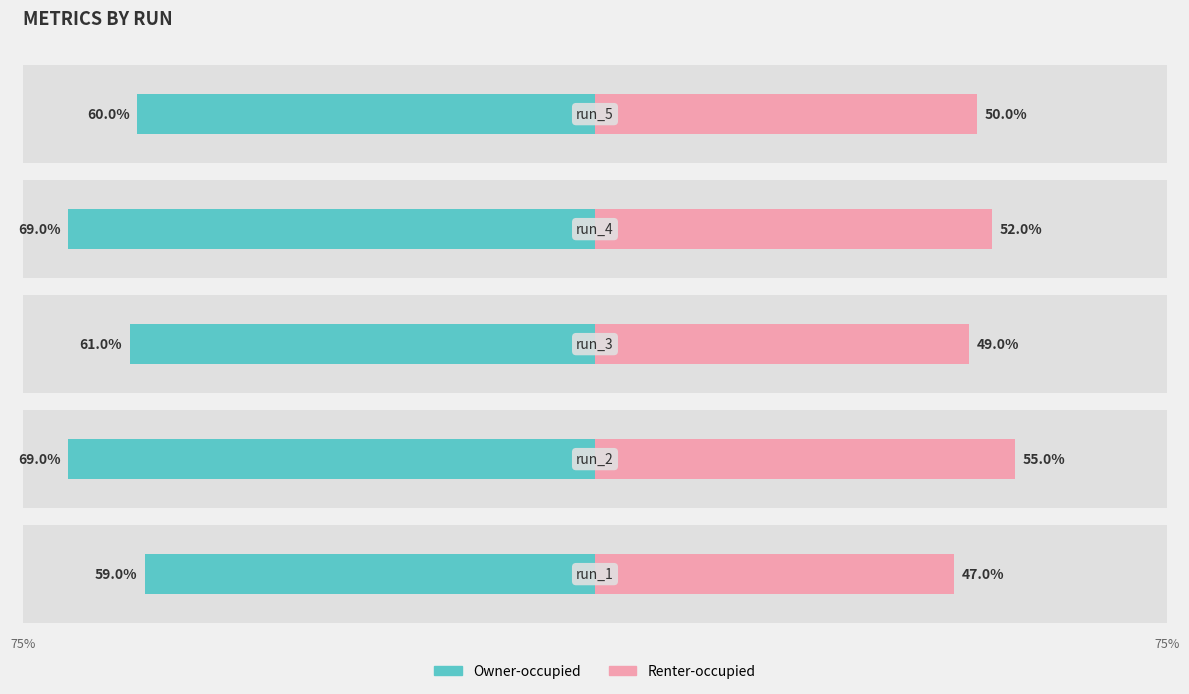

What is the value of the Renter-occupied bar at the 3rd from the left?

0.5